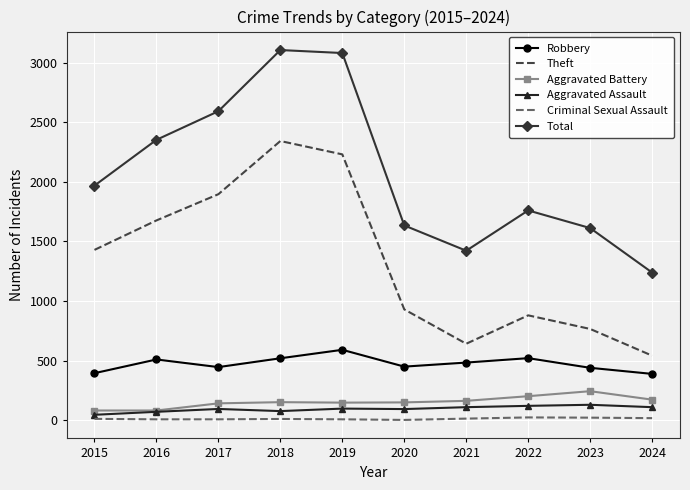

Which series has the widest spread of values?

Total